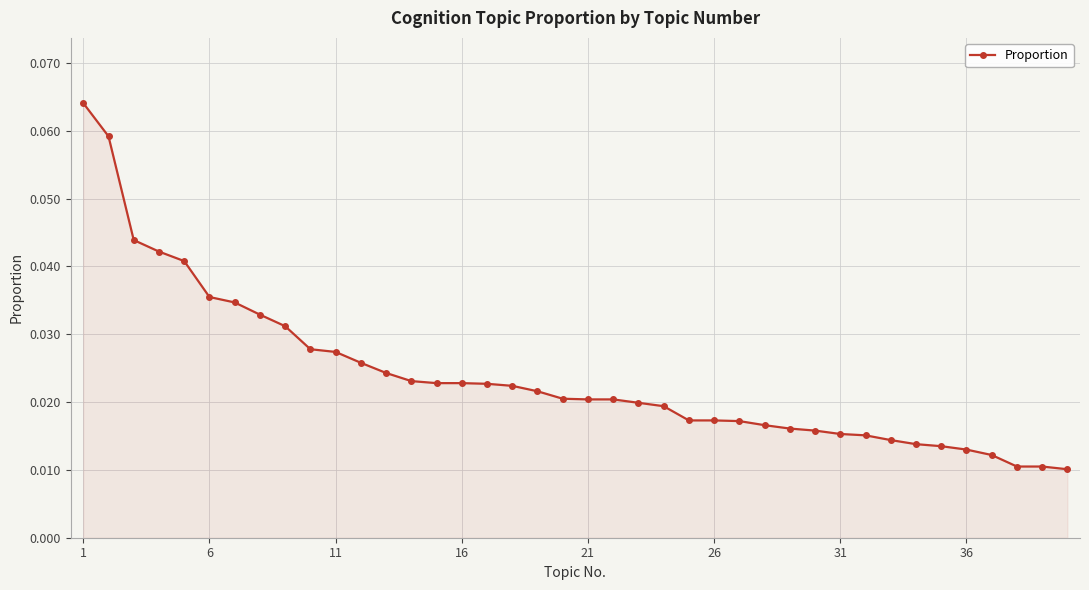

Count the values in the range 0 to 1.

40